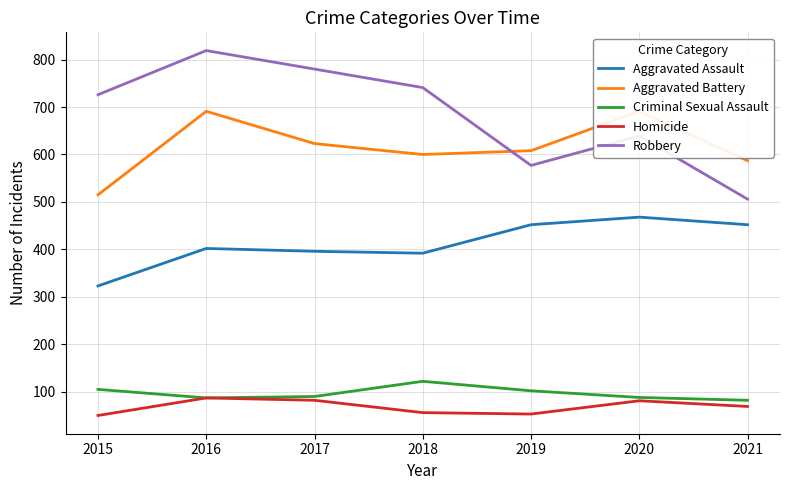

Reading right to left, what are all the values shown in this chart?

Aggravated Assault: 452	468	452	392	396	402	323
Aggravated Battery: 587	691	608	600	623	691	515
Criminal Sexual Assault: 82	88	102	122	90	87	105
Homicide: 69	81	53	56	82	87	50
Robbery: 506	639	577	741	780	819	726